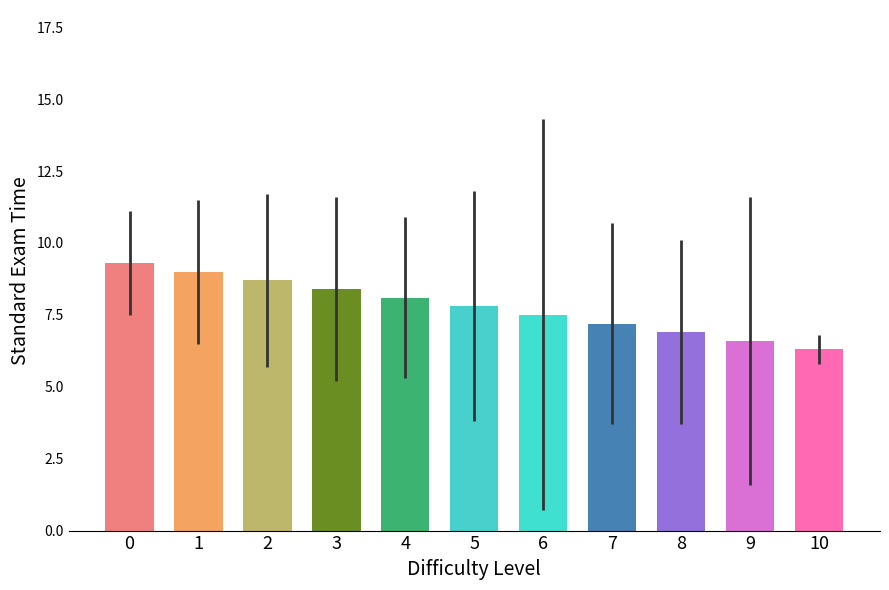

What is the change in value from 1 to 3?

-0.6